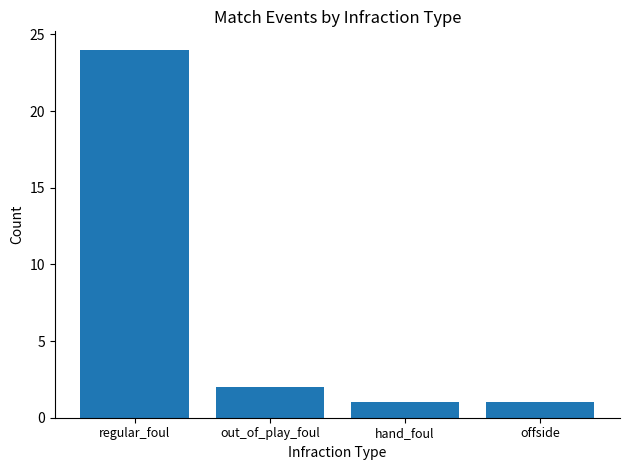

What is the change in value from regular_foul to offside?

-23